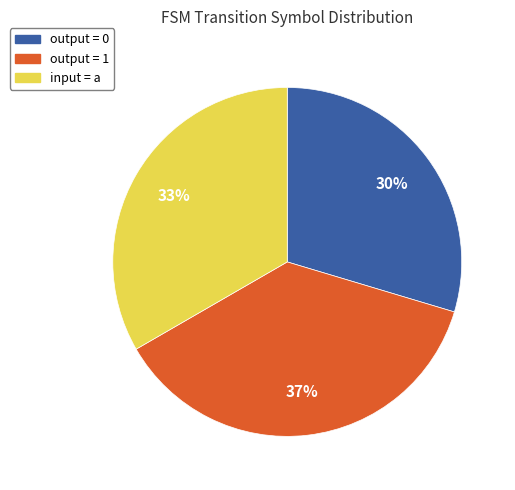

Which category has the biggest portion of the pie?

output = 1